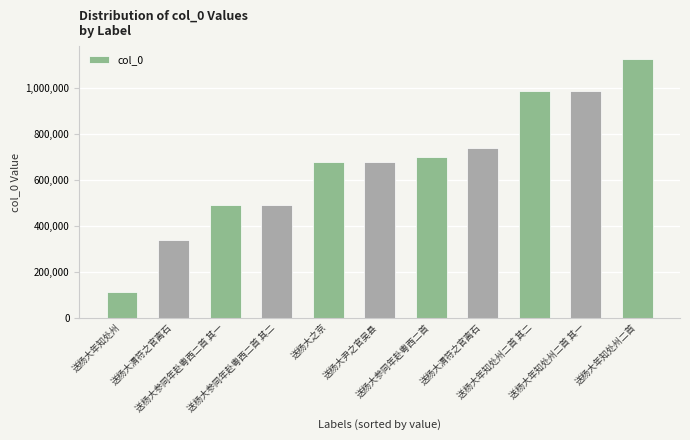

Are the bars horizontal?

No